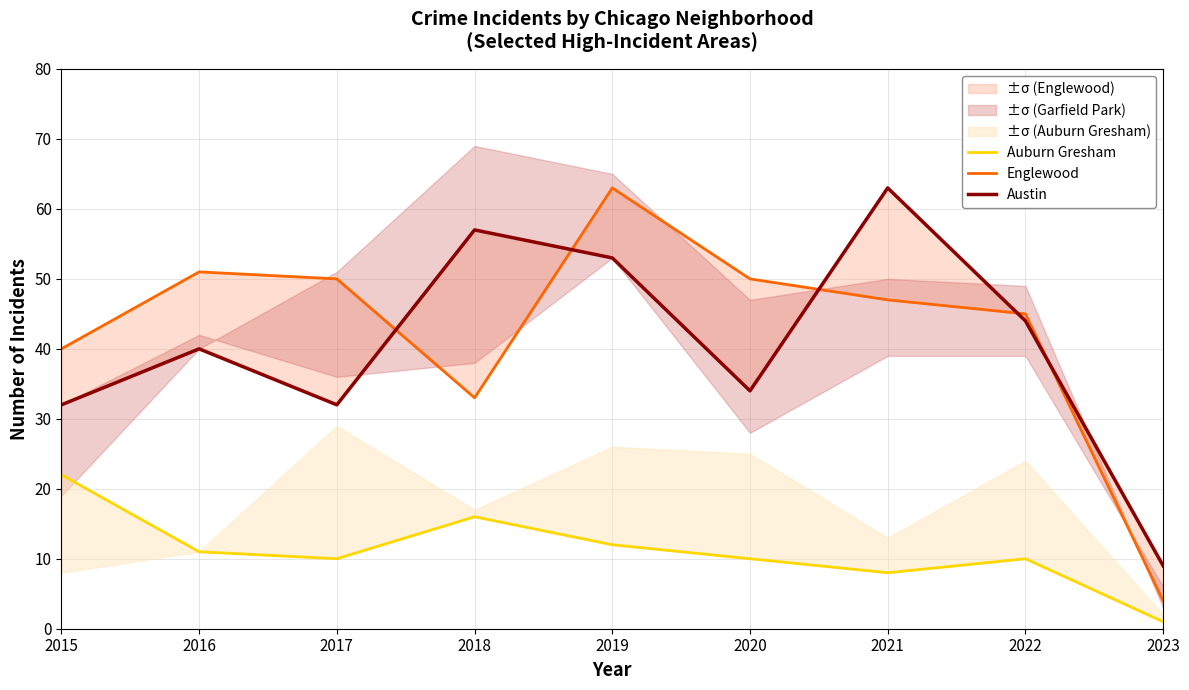

Where does the Englewood series first go above 47?

2016